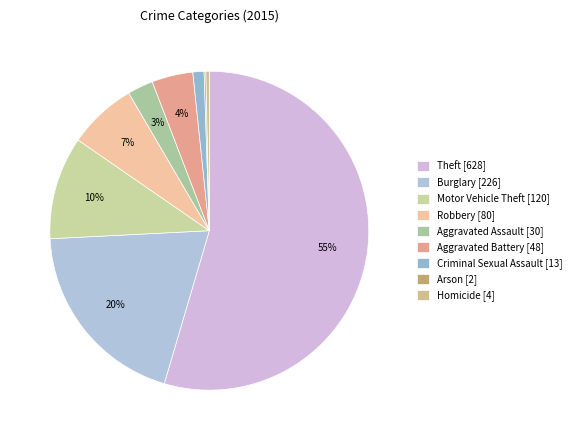

How many segments does this pie chart have?

9